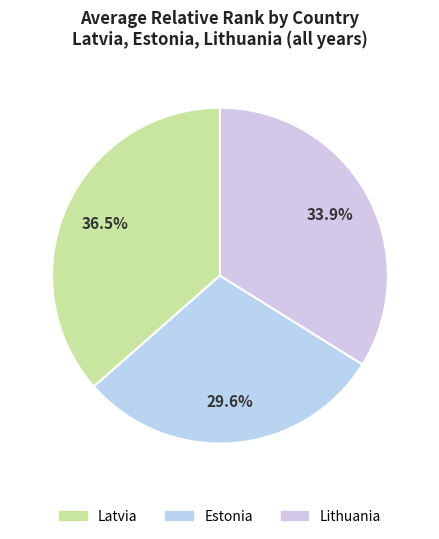

Which has a higher value, Estonia or Lithuania?

Lithuania